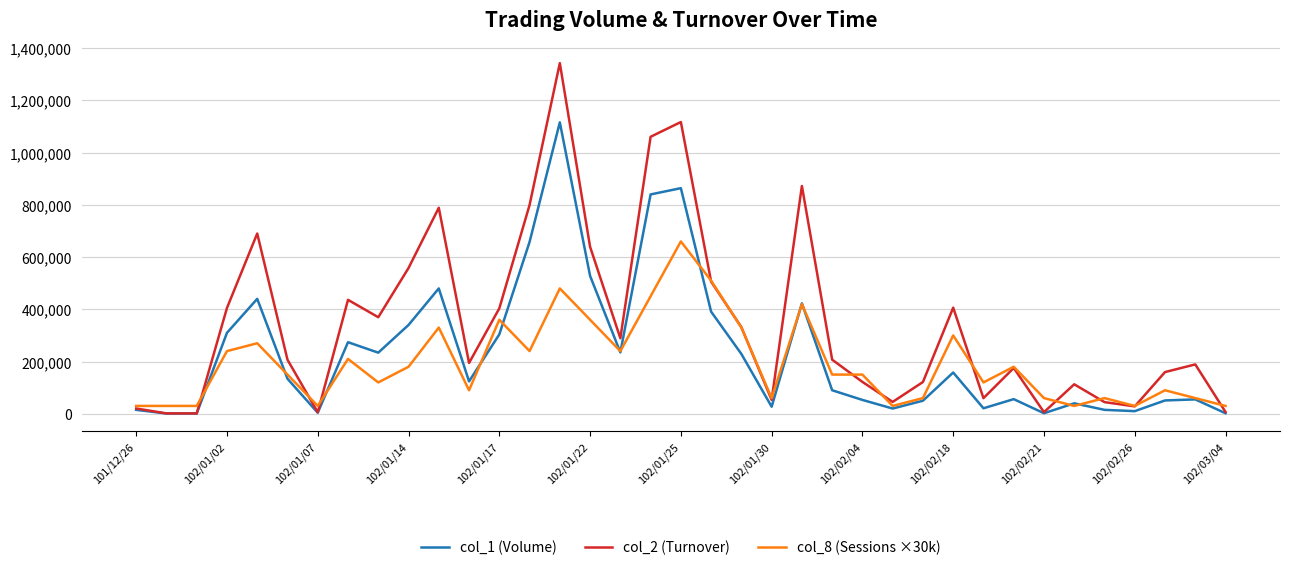

List the series in order of their peak value, lowest first.

col_8 (Sessions ×30k), col_1 (Volume), col_2 (Turnover)